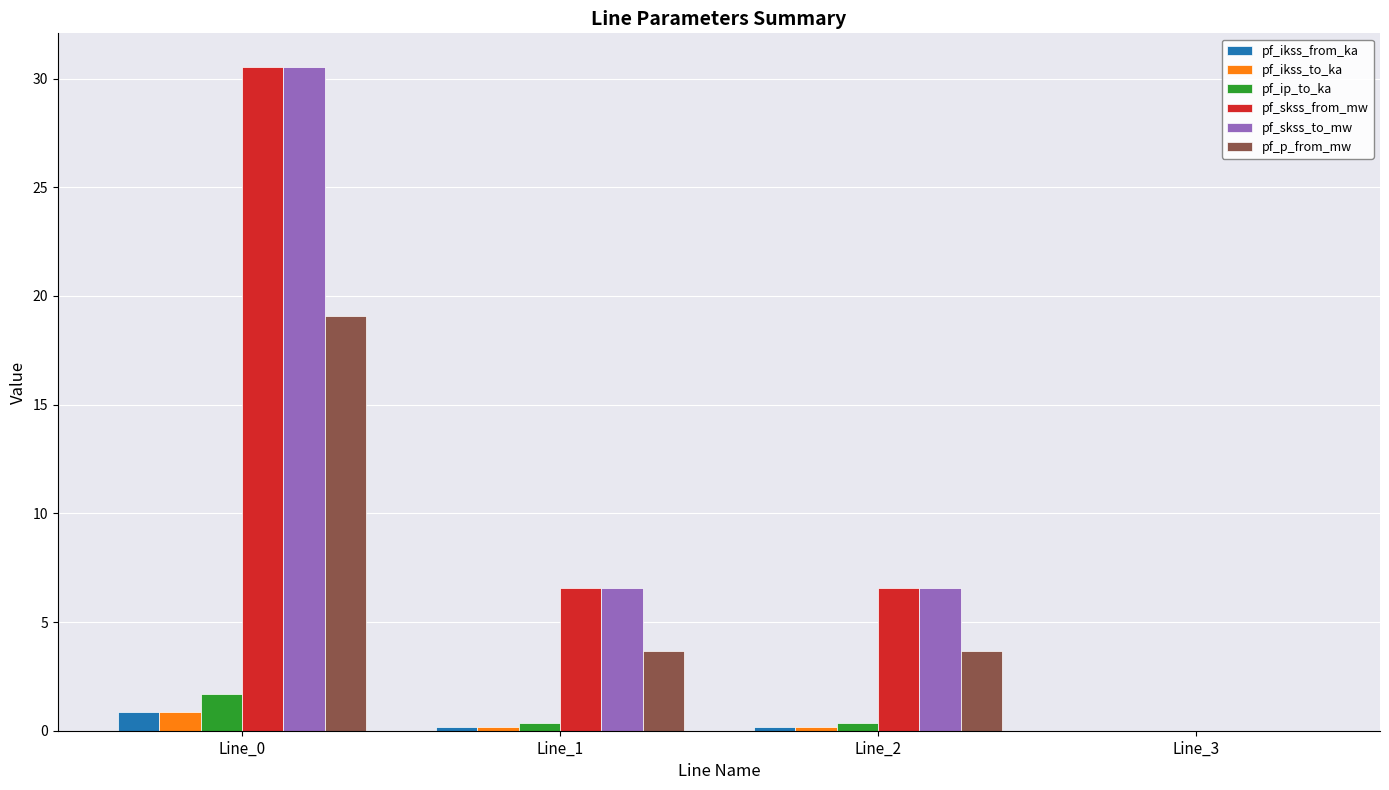

Which category has the highest value in the pf_ikss_to_ka series?

Line_0